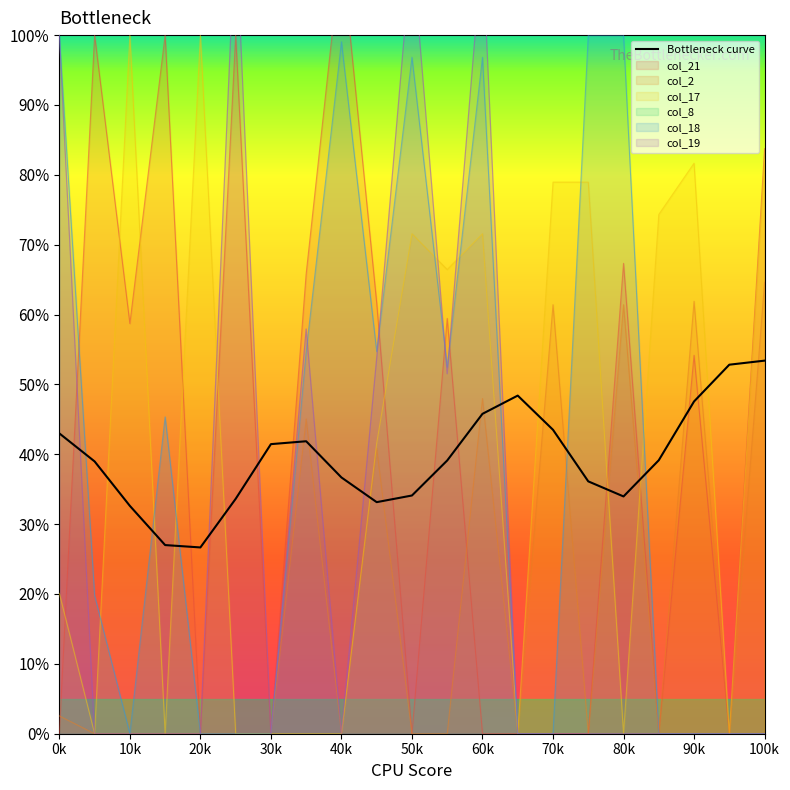

The col_2 series shows 29.8 at 11.1. True or false?

False